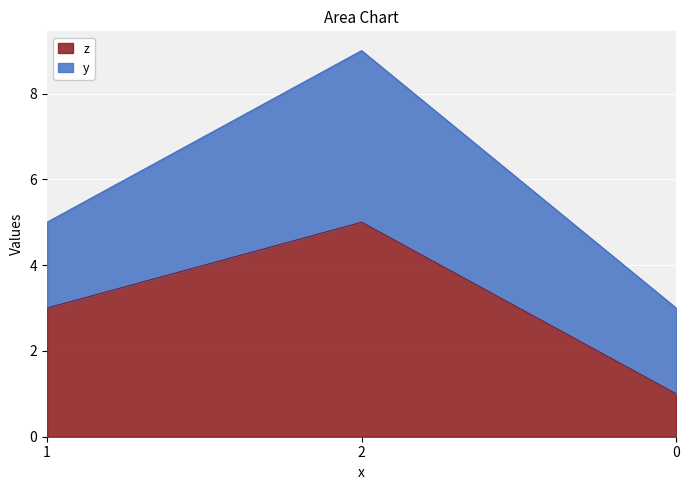

Does the chart display data point markers on the line(s)?

No